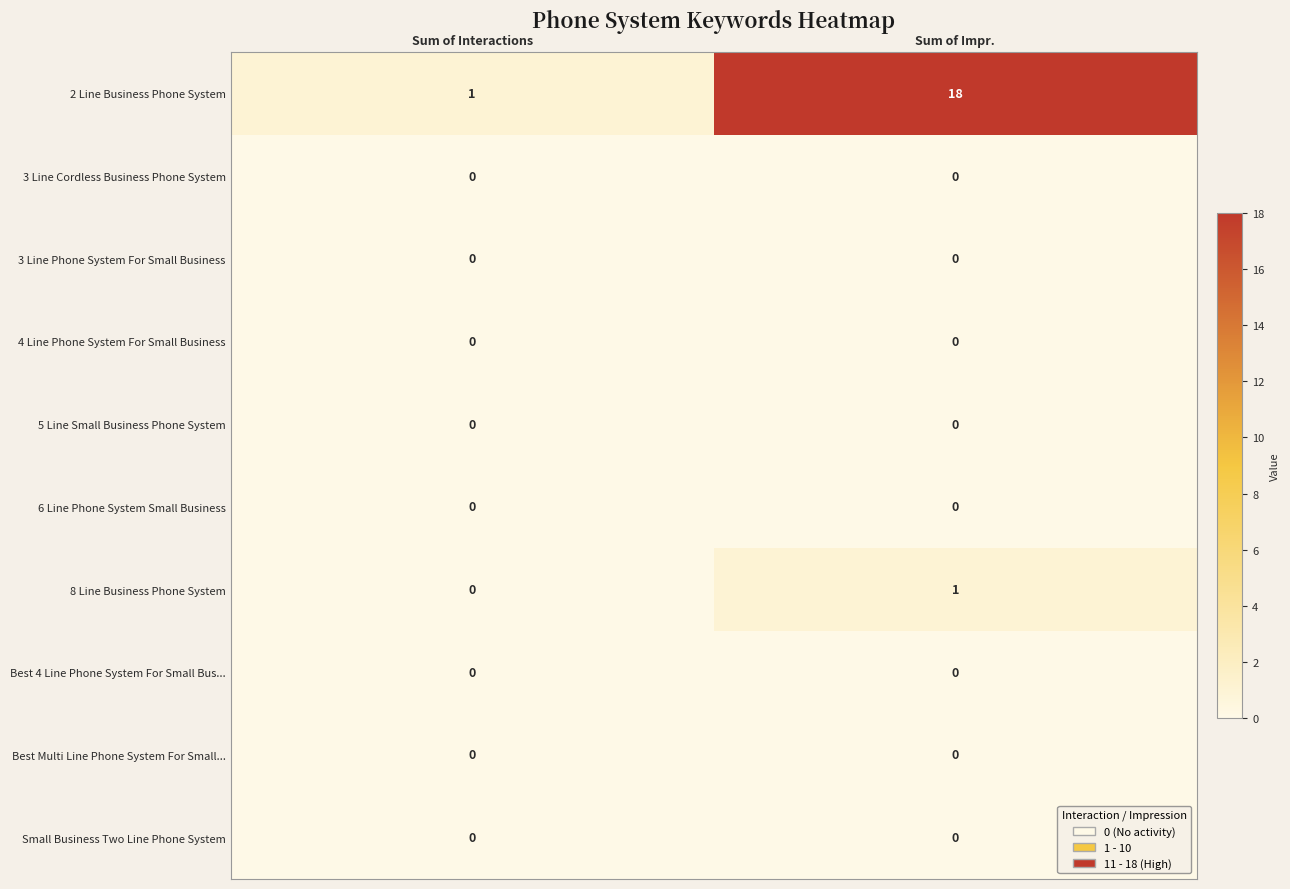

Reading right to left, transcribe all the data shown in this chart.

2 Line Business Phone System: Sum of Impr.=18	Sum of Interactions=1
3 Line Cordless Business Phone System: Sum of Impr.=0	Sum of Interactions=0
3 Line Phone System For Small Business: Sum of Impr.=0	Sum of Interactions=0
4 Line Phone System For Small Business: Sum of Impr.=0	Sum of Interactions=0
5 Line Small Business Phone System: Sum of Impr.=0	Sum of Interactions=0
6 Line Phone System Small Business: Sum of Impr.=0	Sum of Interactions=0
8 Line Business Phone System: Sum of Impr.=1	Sum of Interactions=0
Best 4 Line Phone System For Small Bus...: Sum of Impr.=0	Sum of Interactions=0
Best Multi Line Phone System For Small...: Sum of Impr.=0	Sum of Interactions=0
Small Business Two Line Phone System: Sum of Impr.=0	Sum of Interactions=0